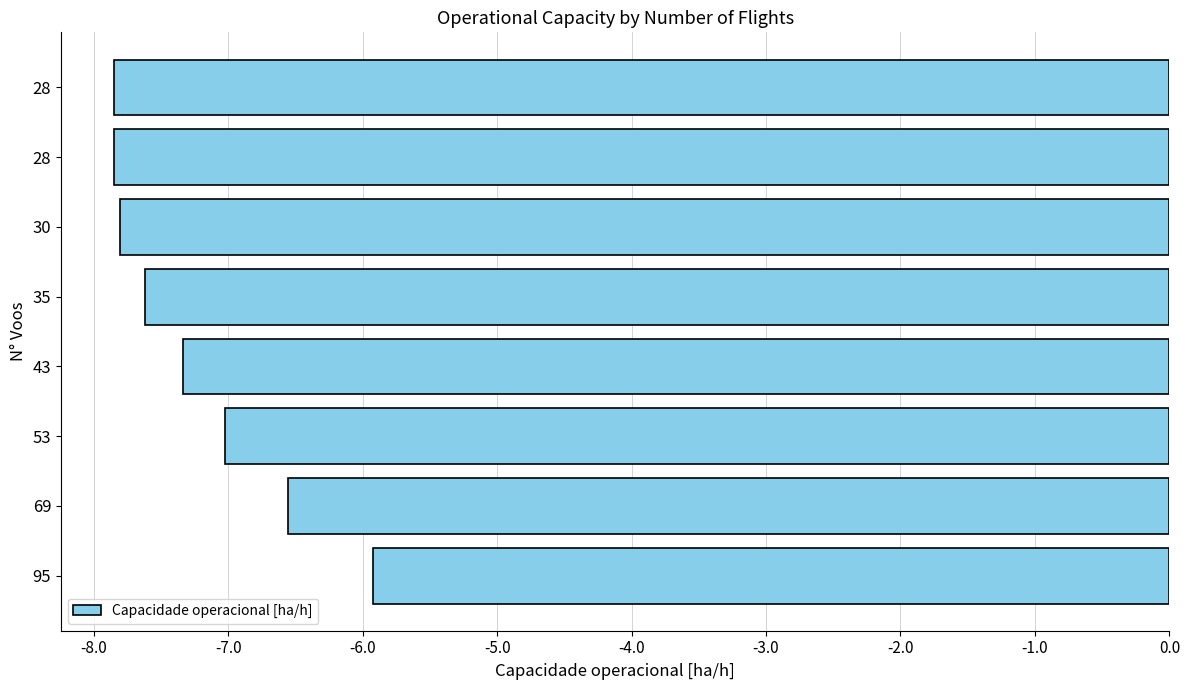

Does the chart contain any negative values?

Yes